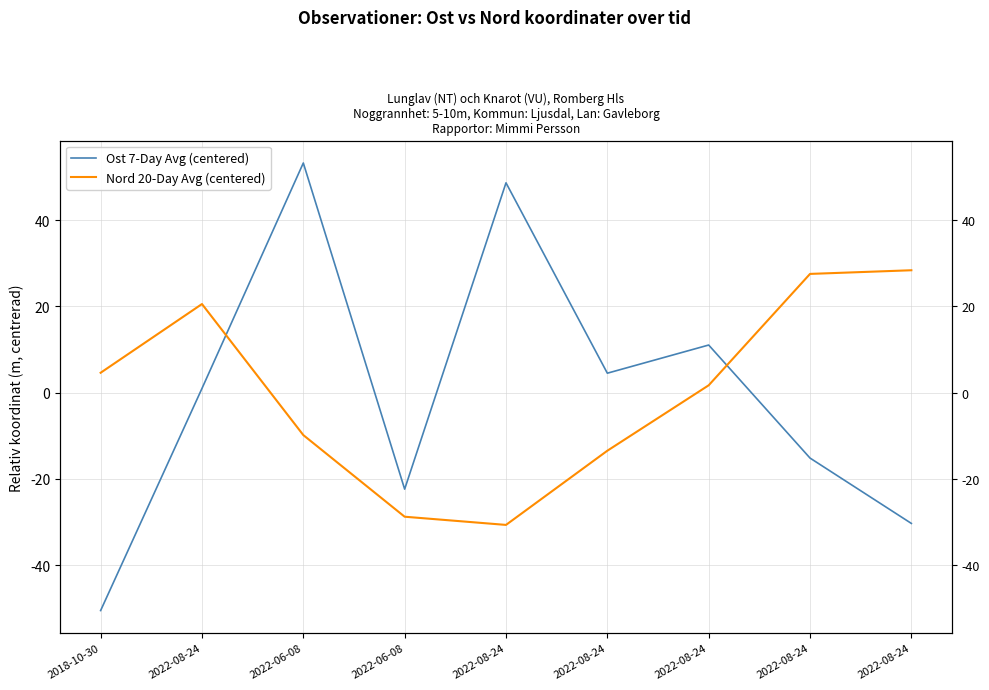

List the series in order of their overall mean, lowest first.

Ost 7-Day Avg (centered), Nord 20-Day Avg (centered)